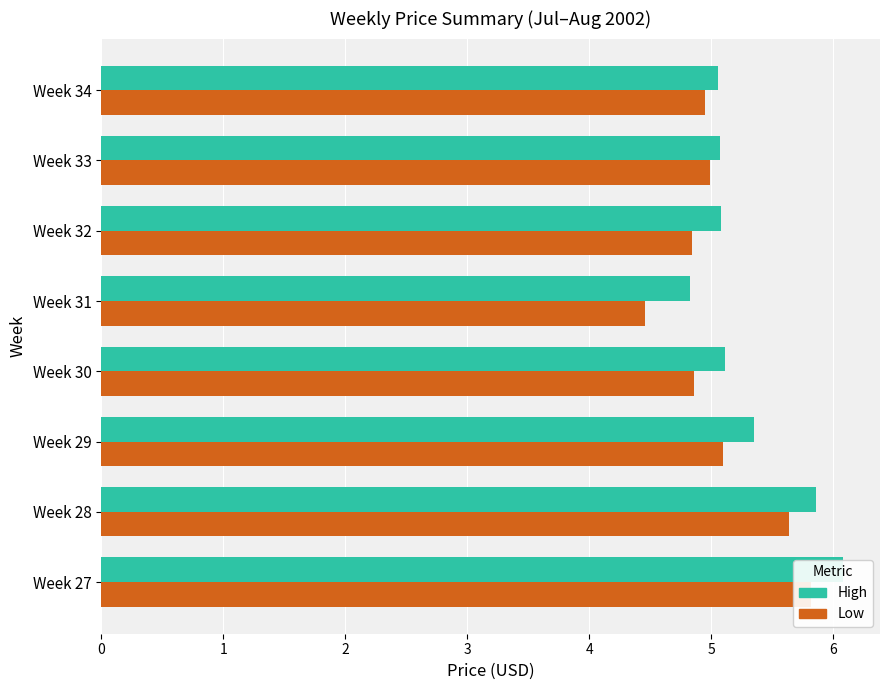

Reading right to left, extract all data points from this chart.

High: 5.1	5.1	5.1	4.8	5.1	5.3	5.9	6.1
Low: 5.0	5.0	4.8	4.5	4.9	5.1	5.6	5.8